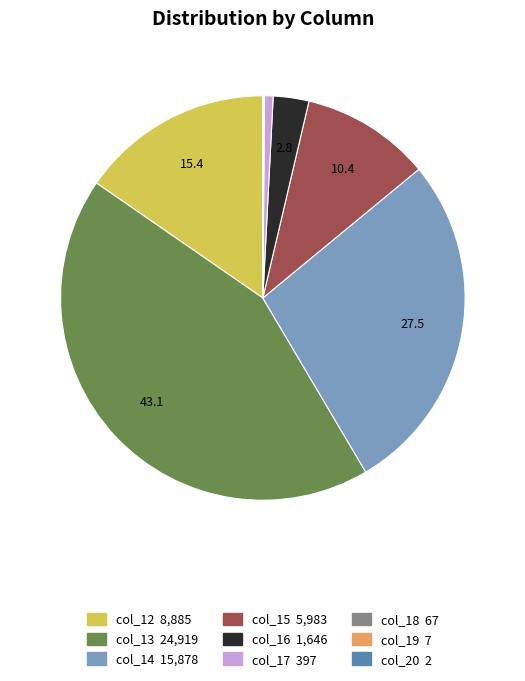

Between col_16 and col_12, which is larger?

col_12